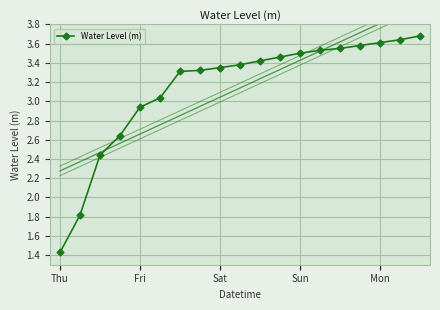

At which label does the data first exceed 3?

5